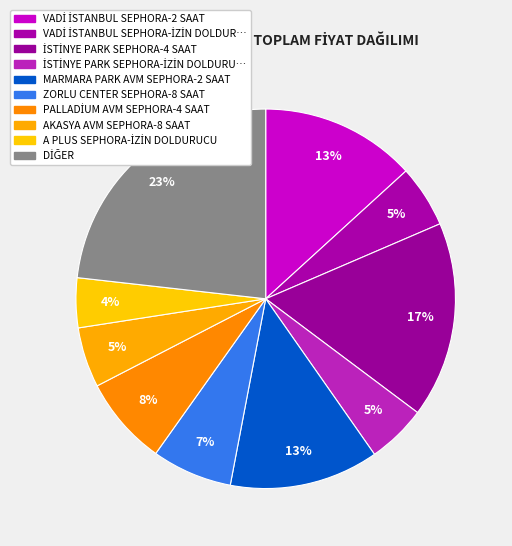

How many slices are in this pie chart?

10